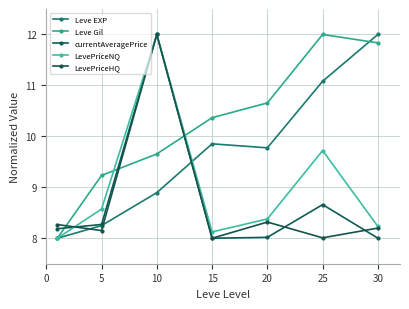

True or false: Leve Gil has more than 1 interior local peaks.

False